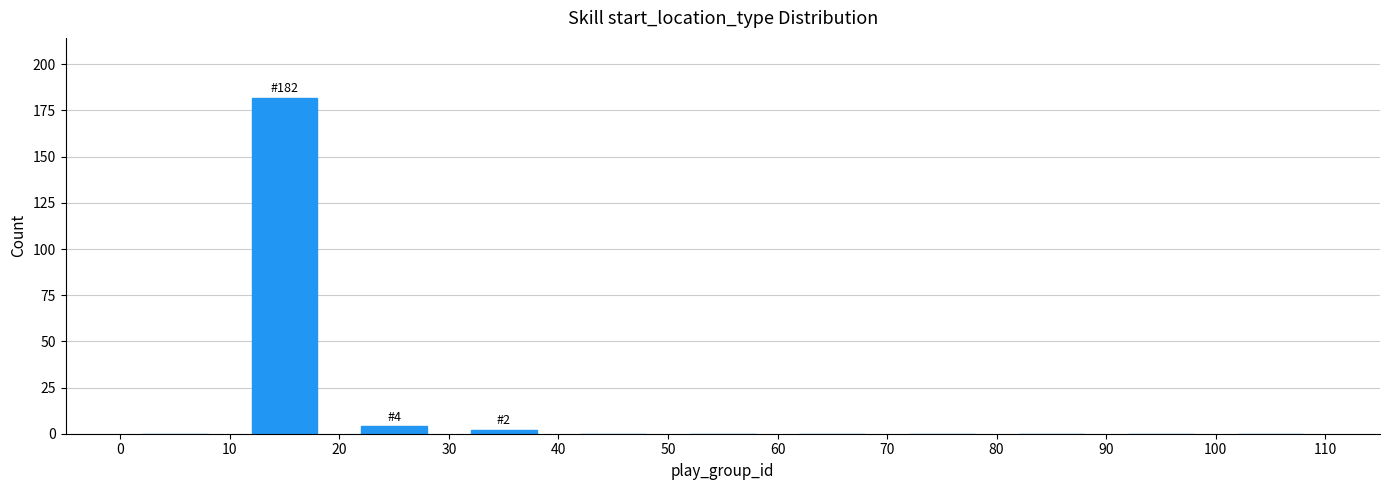

Over which range of the x-axis is the bar tallest?

10 to 20